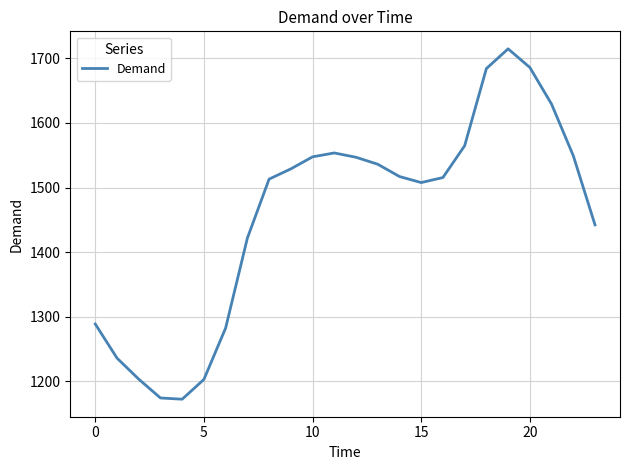

What is the greatest value displayed?

1714.6